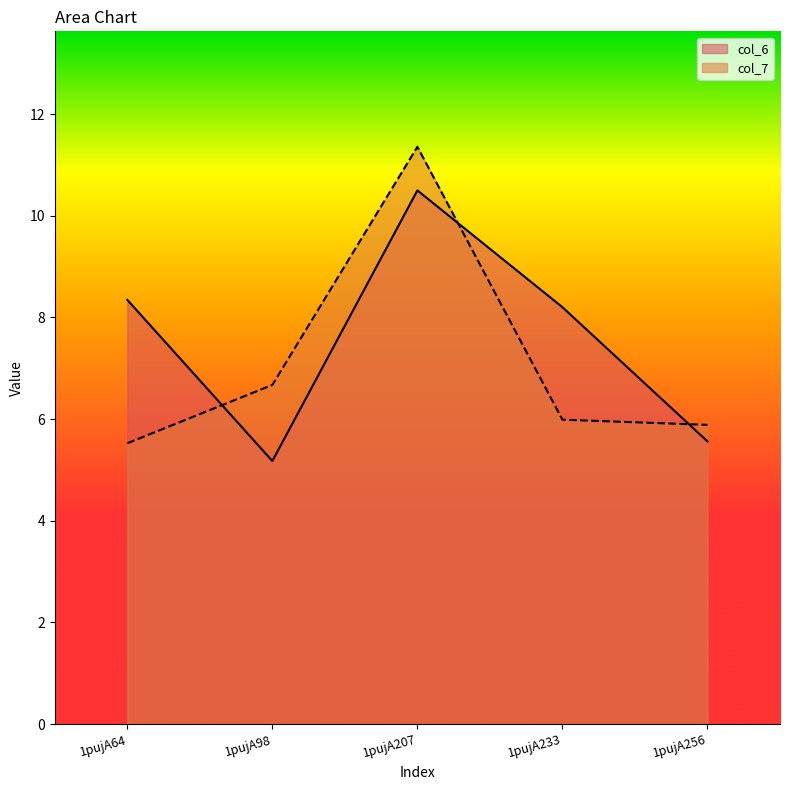

Reading left to right, transcribe all the data shown in this chart.

col_6: 1pujA64=8.3	1pujA98=5.2	1pujA207=10.5	1pujA233=8.2	1pujA256=5.6
col_7: 1pujA64=5.5	1pujA98=6.7	1pujA207=11.4	1pujA233=6.0	1pujA256=5.9